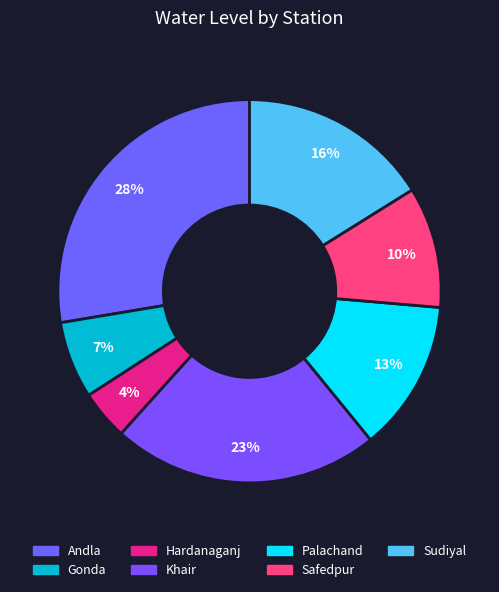

To the nearest percent, what portion does Khair represent?

23%